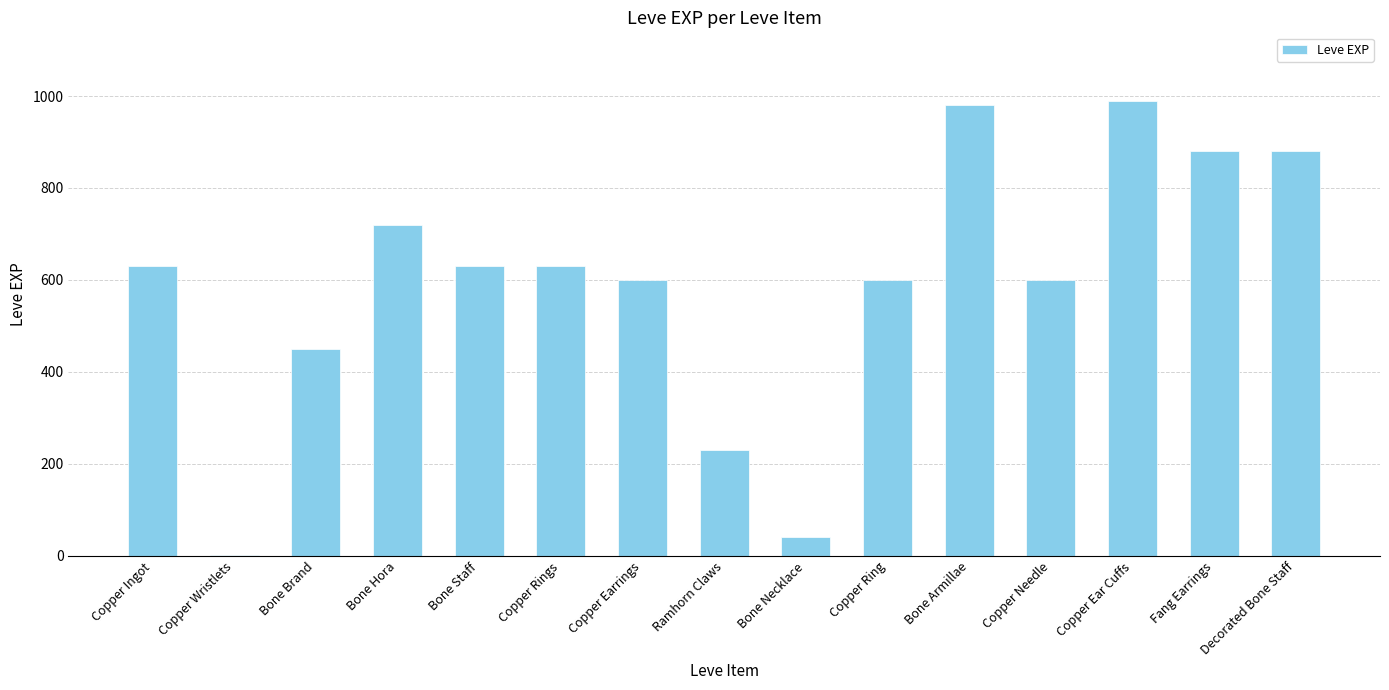

Which has a higher value, Copper Wristlets or Bone Hora?

Bone Hora